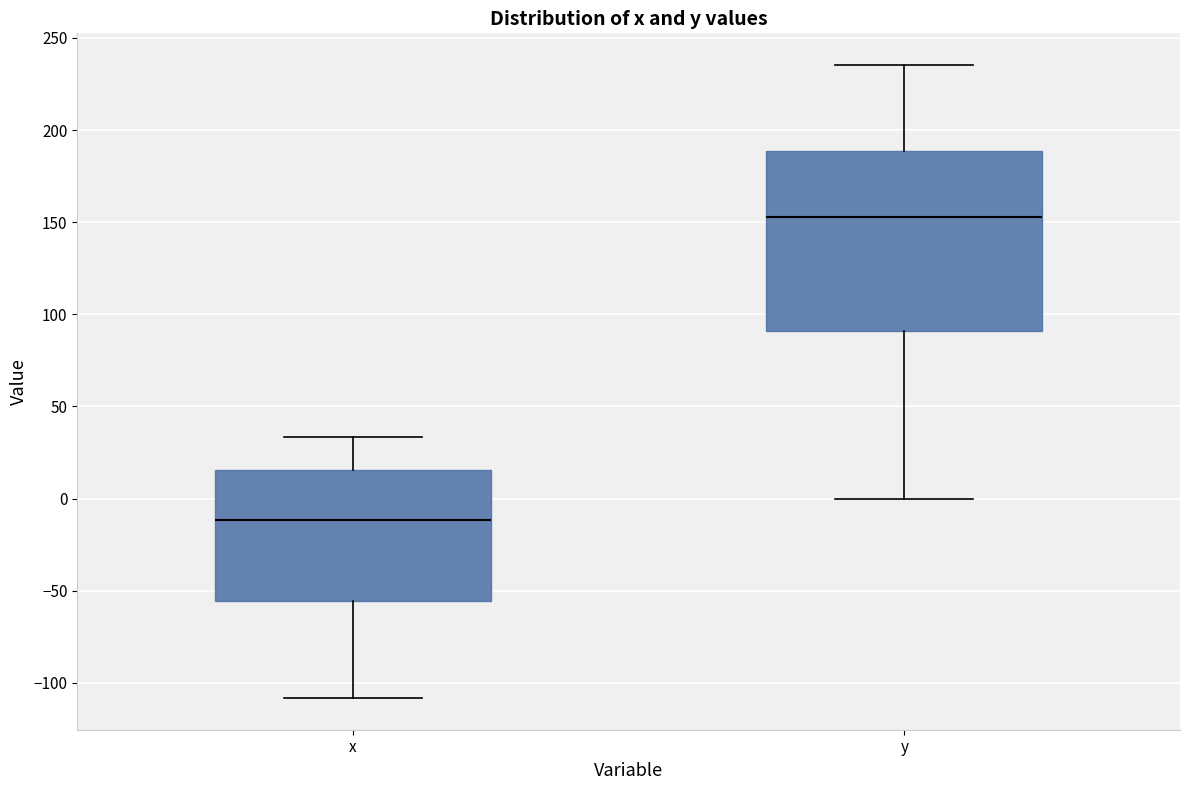

Reading left to right, read every box against the y-axis: the position of its median line, the range the box covers, and the ends of its whiskers. The values are not printed on the chart, so give them approximately, as read against the axis.

x: median -10, box -55 to 15, whiskers -110 to 35
y: median 155, box 90 to 190, whiskers 0 to 235